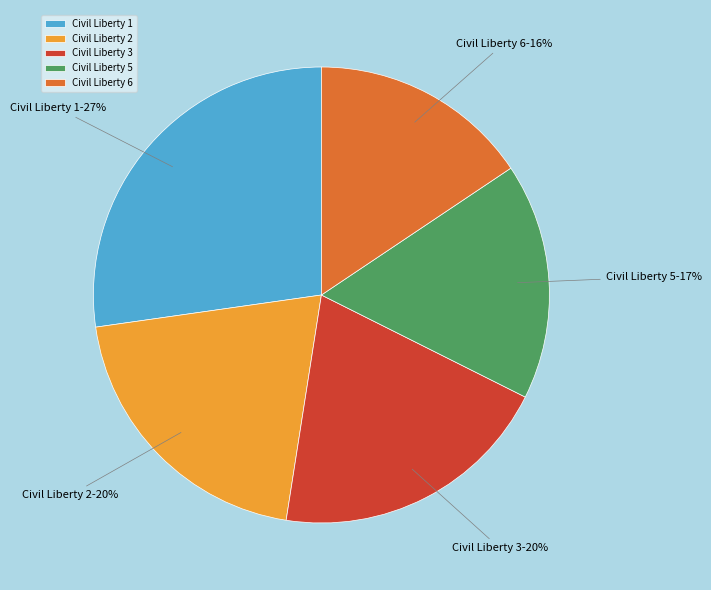

What percentage is the Civil Liberty 2 slice, to the nearest percent?

20%